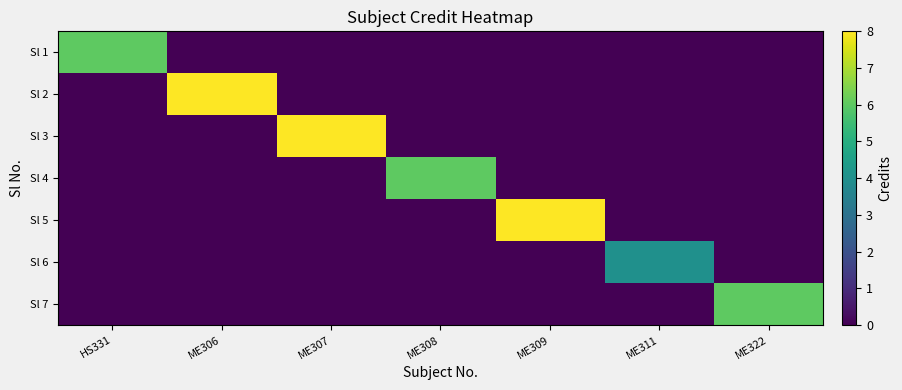

At ME306, list the series in order from largest to smallest.

Sl 2, Sl 1, Sl 3, Sl 4, Sl 5, Sl 6, Sl 7